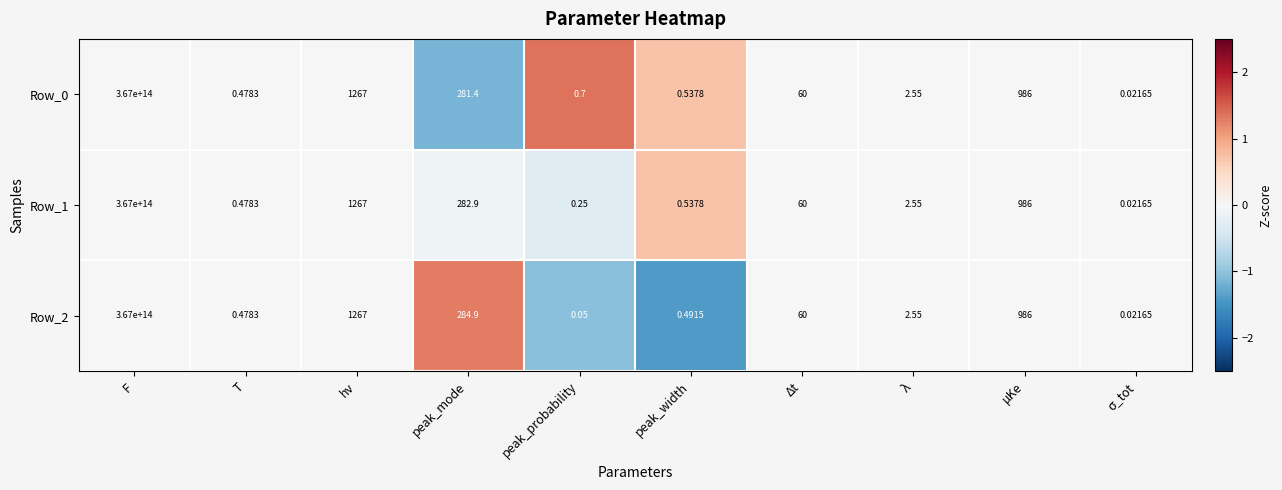

At which category is the sum across all series the highest?

F